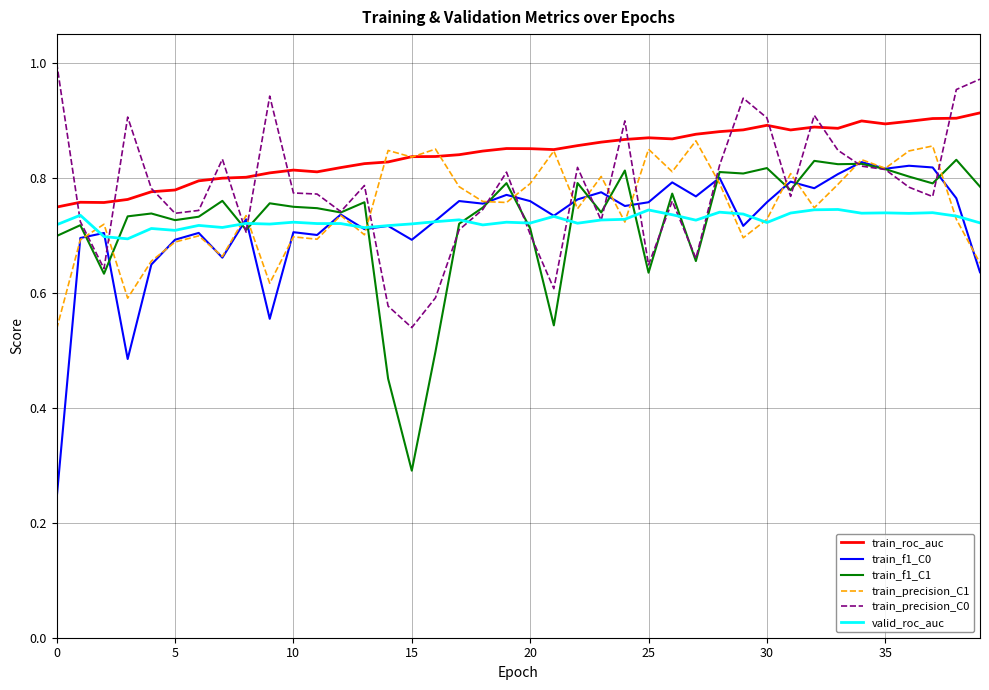

Which series has the largest total across all categories?

train_roc_auc